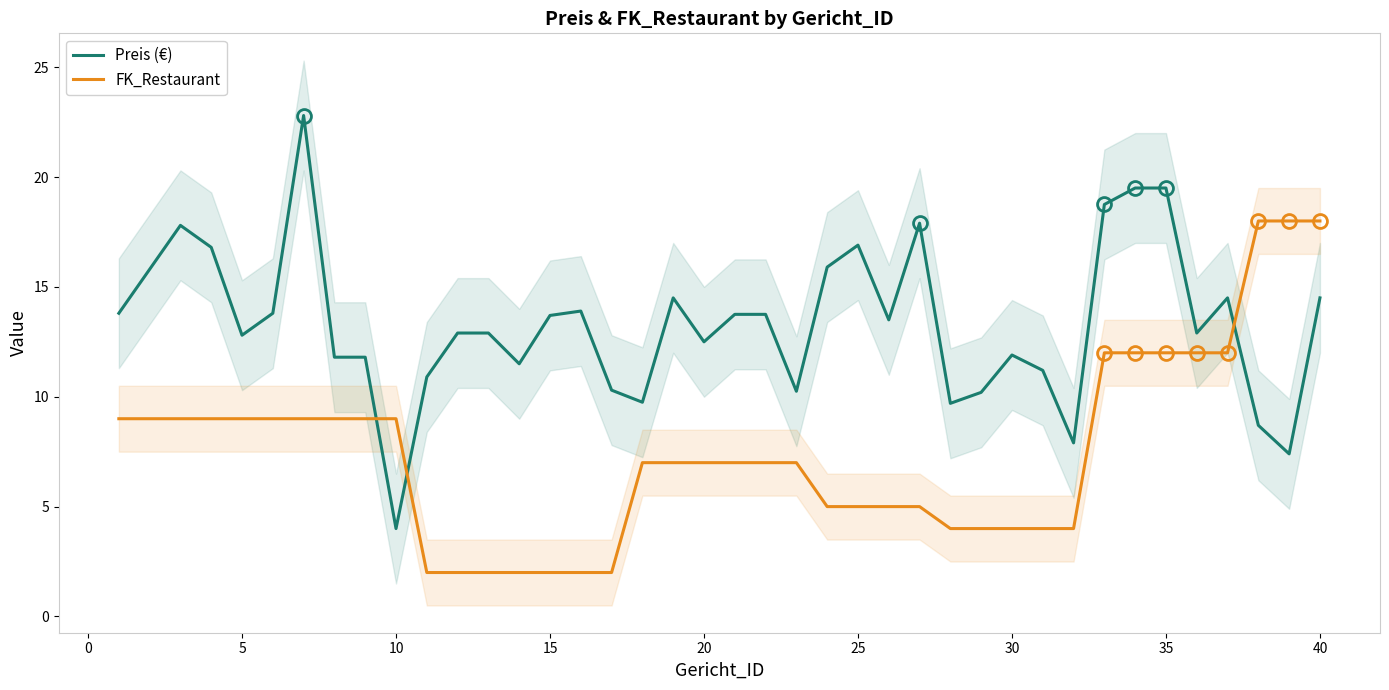

Which series ends up on top after the final intersection of FK_Restaurant and Preis (€)?

FK_Restaurant